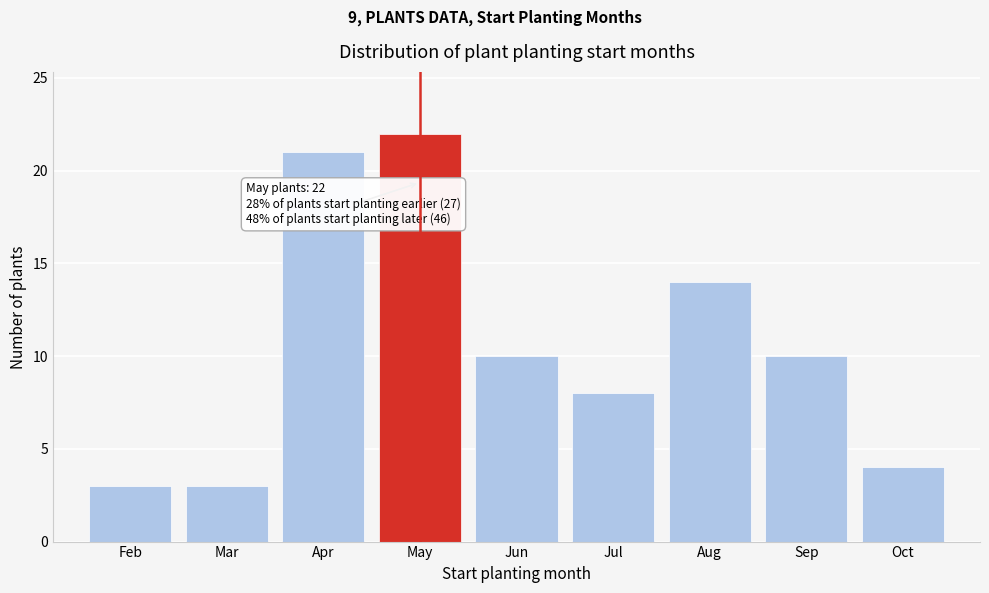

Reading right to left, list all the values displayed in this chart.

4	10	14	8	10	22	21	3	3